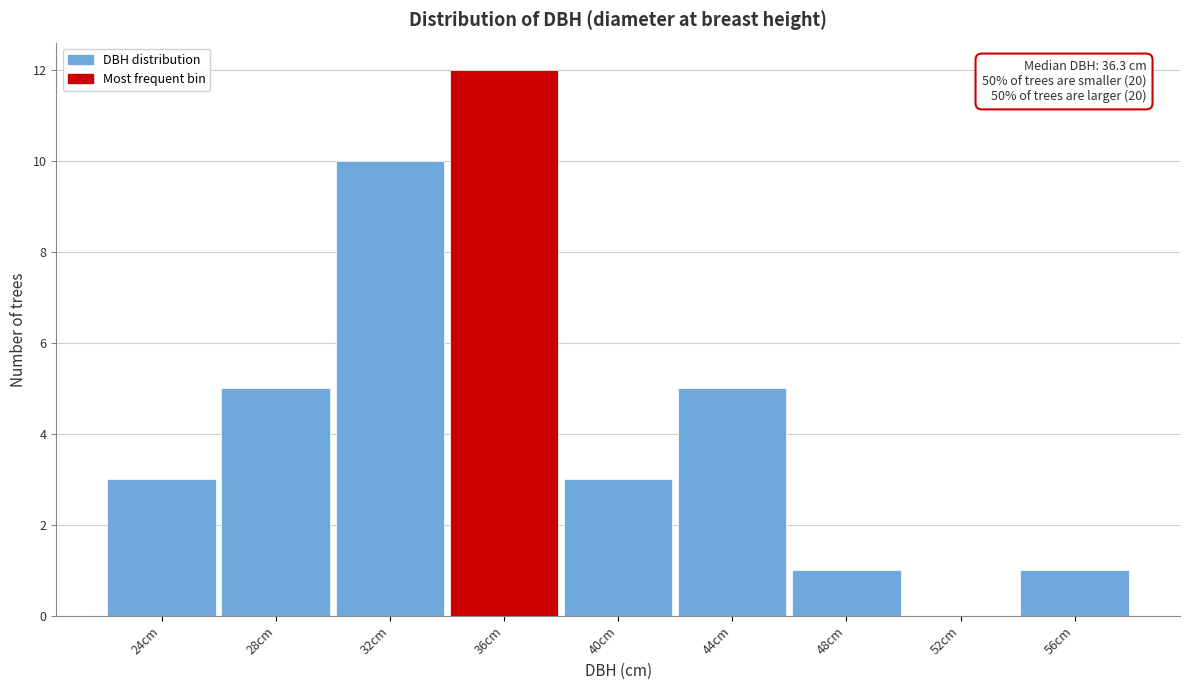

Reading left to right, extract all data points from this chart.

24cm=3	28cm=5	32cm=10	36cm=12	40cm=3	44cm=5	48cm=1	52cm=0	56cm=1